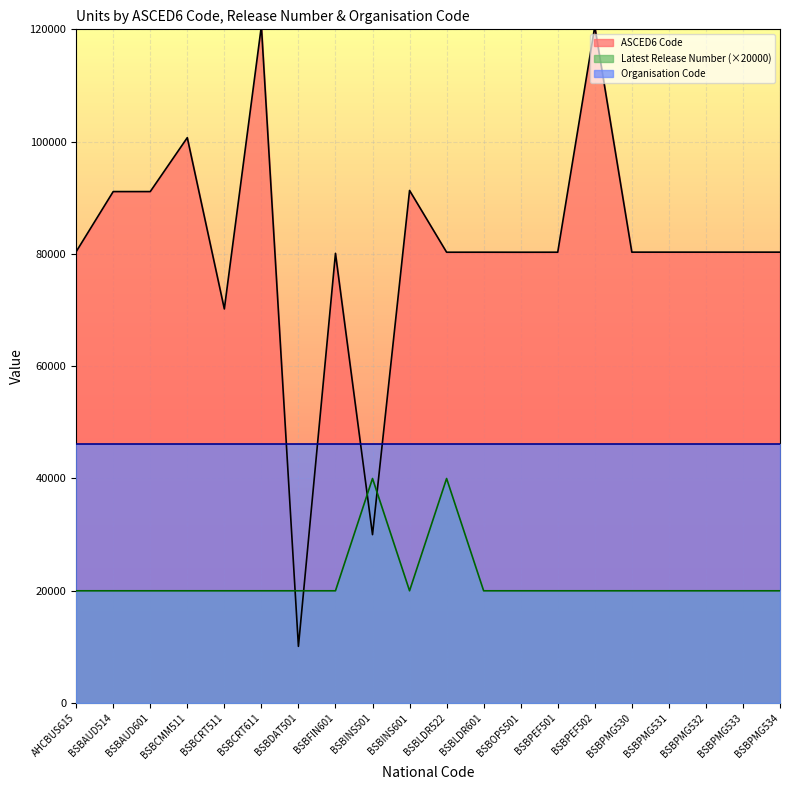

The value of ASCED6 Code at BSBDAT501 is 4004. True or false?

False